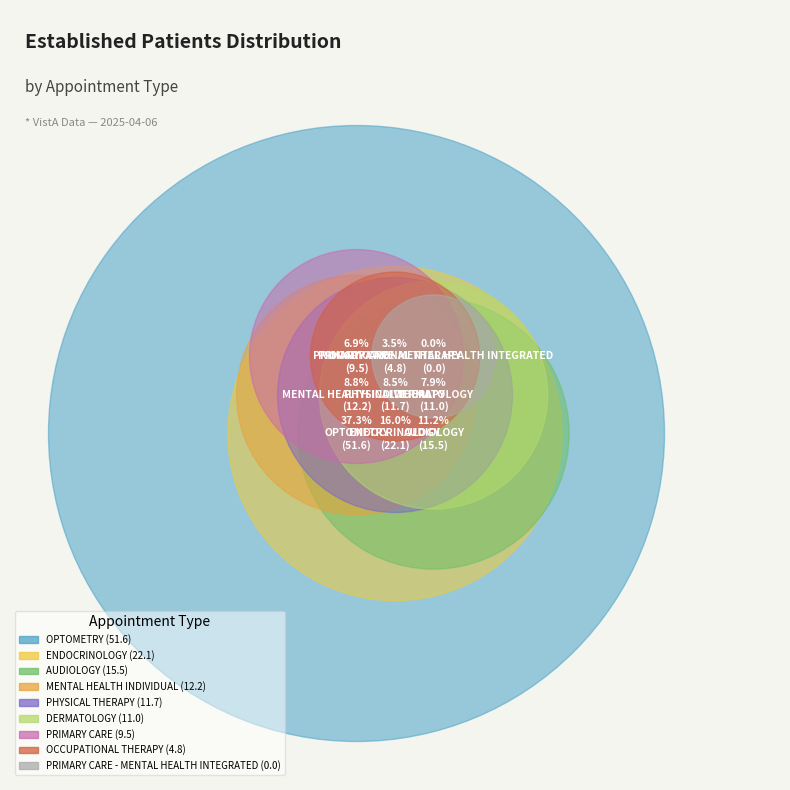

Is the sum of ENDOCRINOLOGY and MENTAL HEALTH INDIVIDUAL greater than half?

No